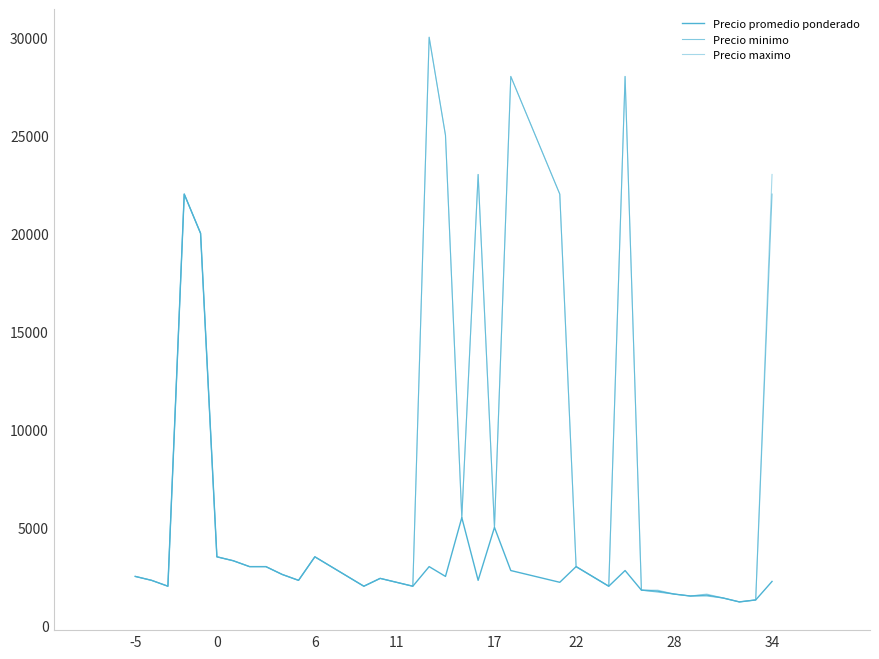

How many lines are shown in the chart?

3